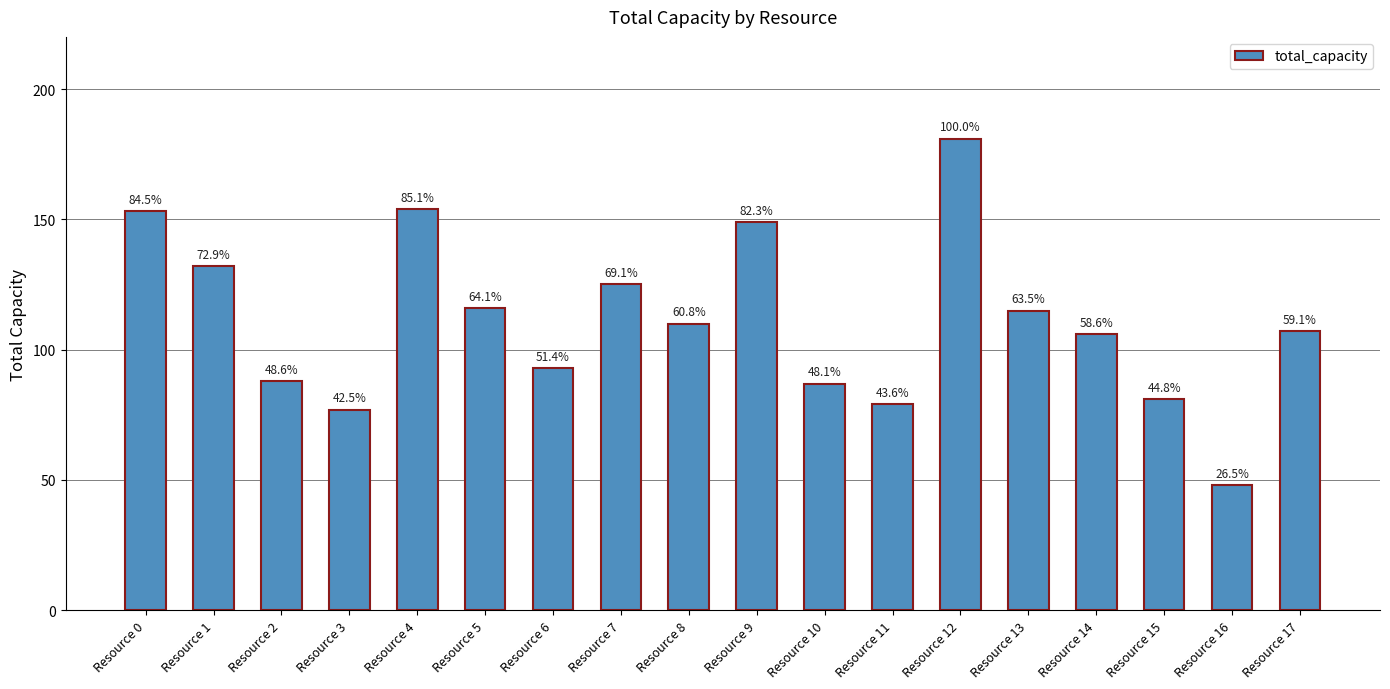

How many bars are there in total?

18